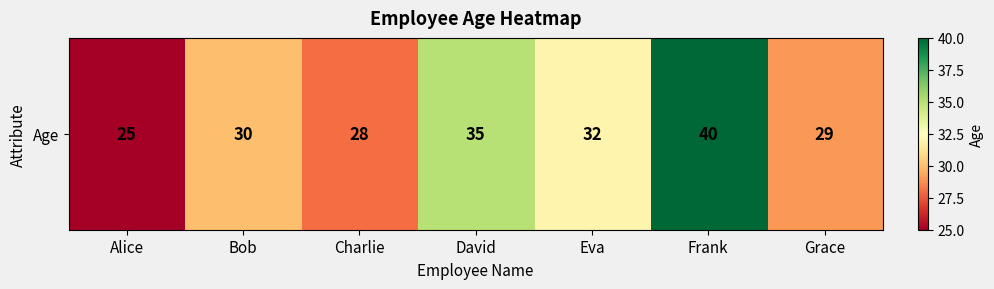

At which label is the value closest to 32?

Eva